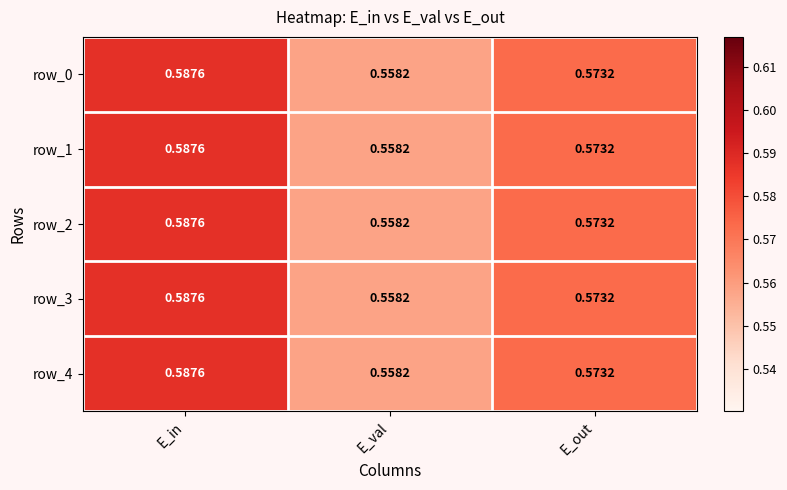

The row_3 series shows 0.3 at E_in. True or false?

False